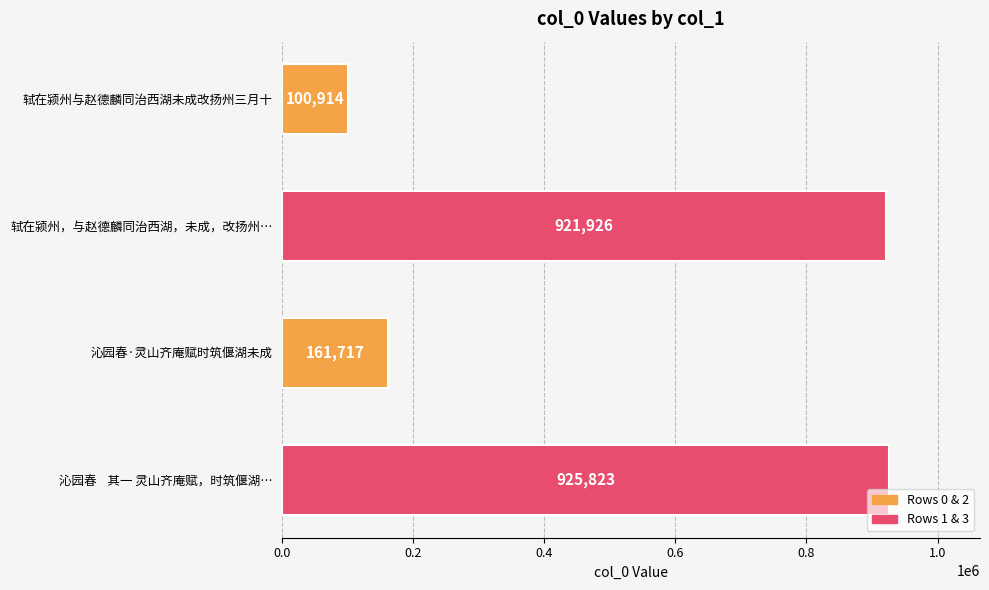

What is the maximum value shown in the chart?

925823